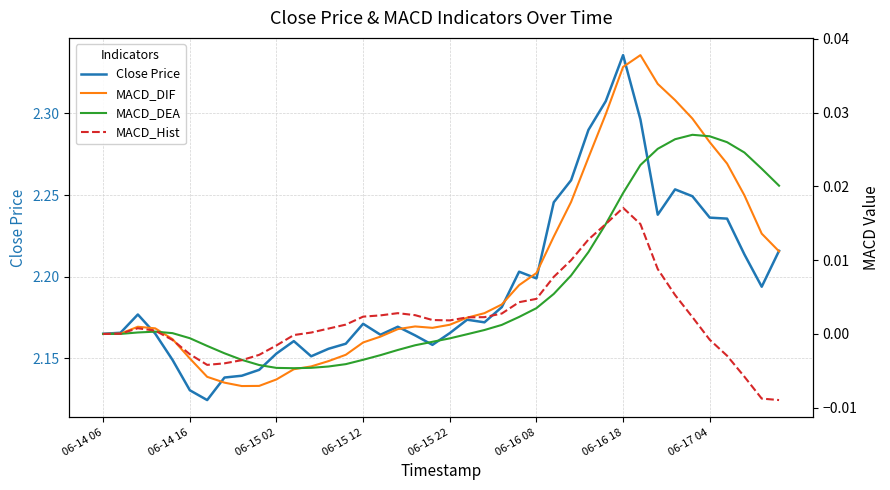

True or false: Close Price has a value of 3.1 at 06-15 12.

False